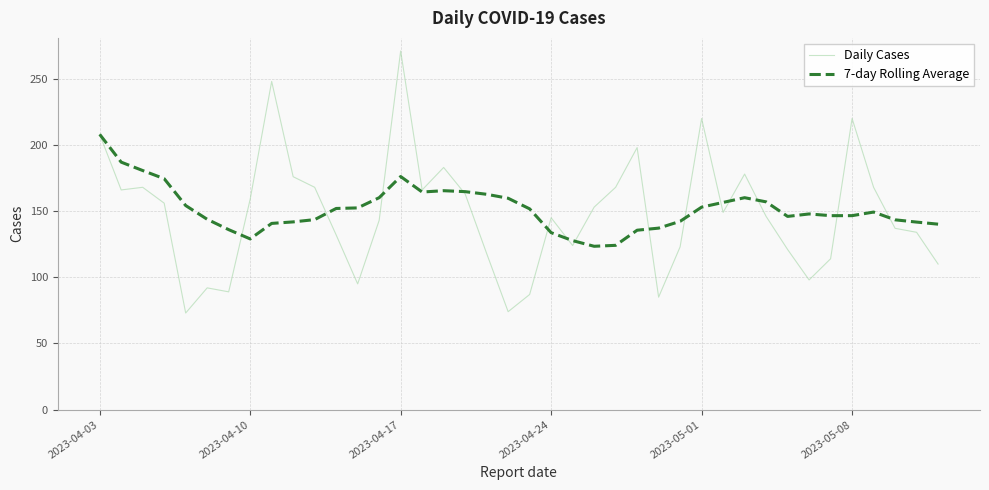

How many lines are shown in the chart?

2